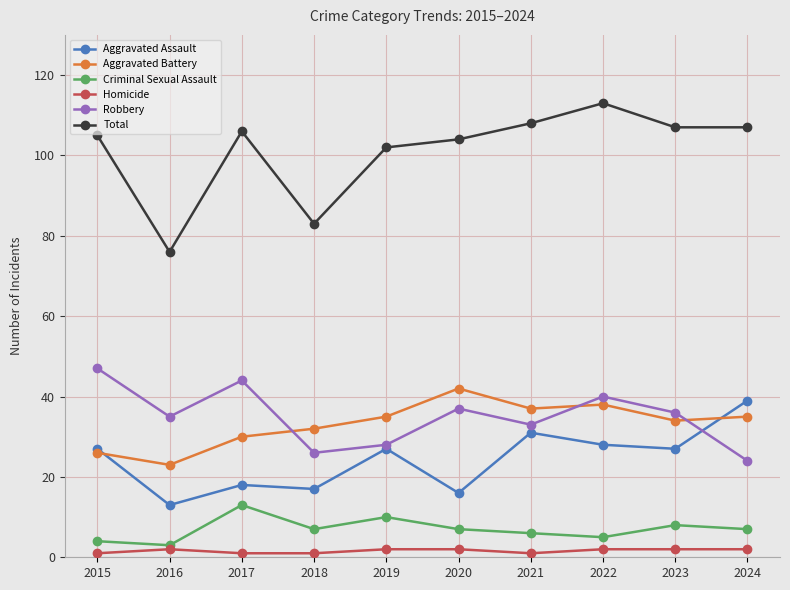

Rank the series by their maximum value, from lowest to highest.

Homicide, Criminal Sexual Assault, Aggravated Assault, Aggravated Battery, Robbery, Total